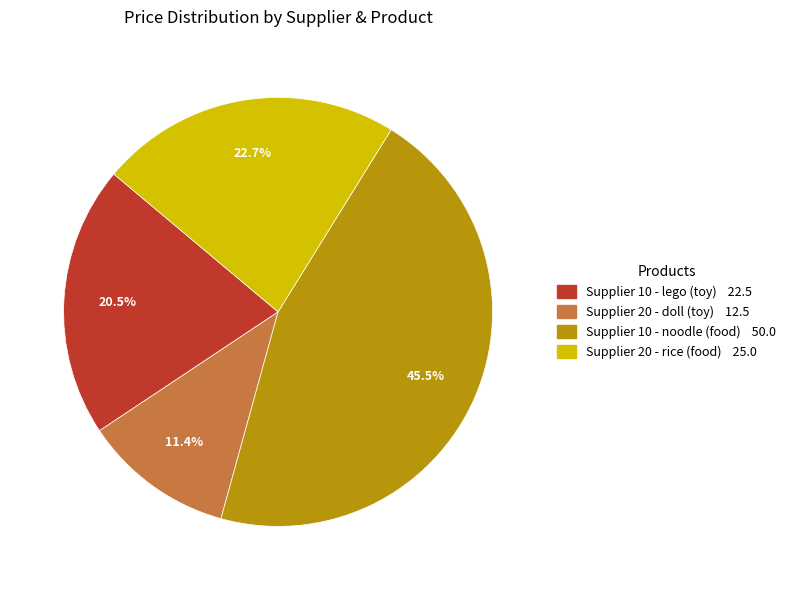

Between Supplier 20 - doll (toy) and Supplier 10 - noodle (food), which is larger?

Supplier 10 - noodle (food)